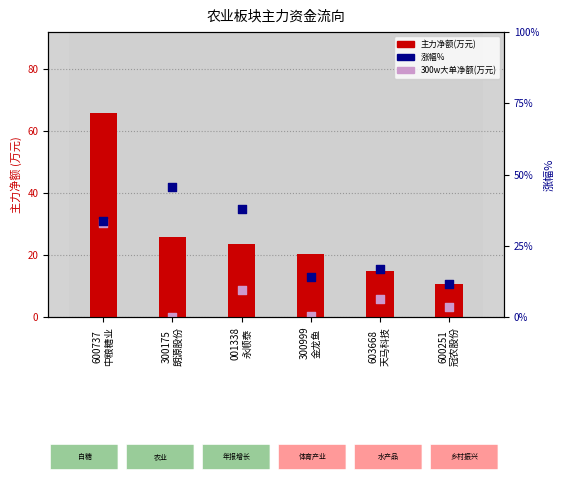

What is the total value across all series at 300999
金龙鱼?

22.7